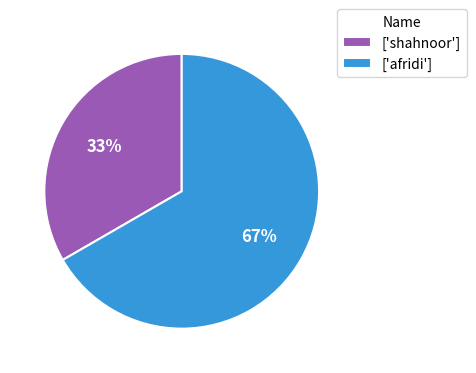

Which slice represents more than half of the pie?

['afridi']